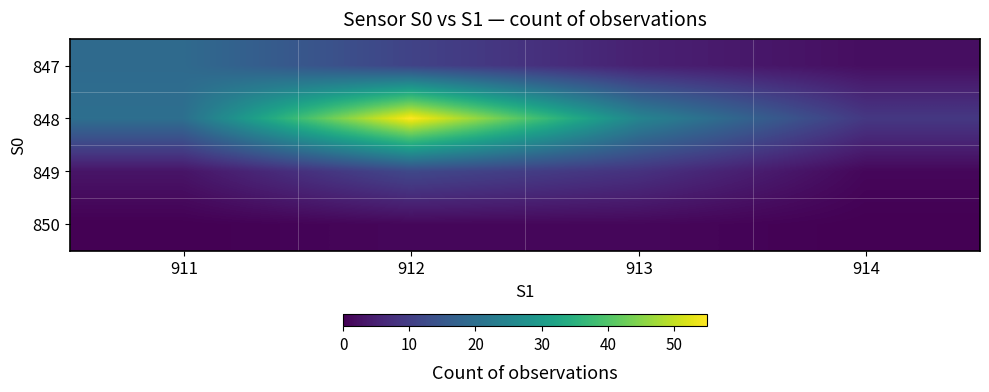

Count the number of categories in the chart.

4